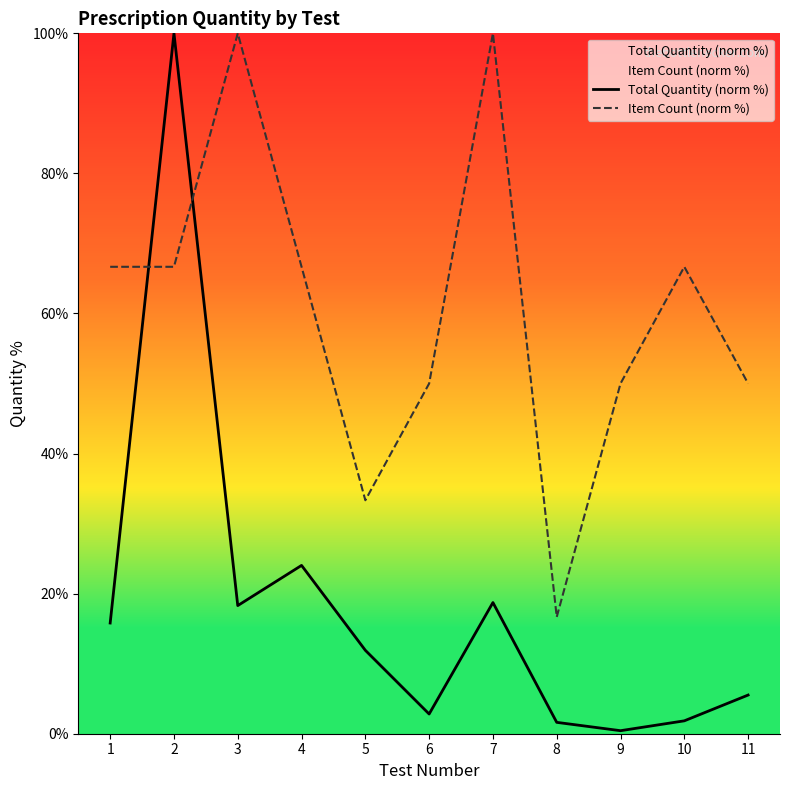

Which series ends up on top after the final intersection of Item Count (norm %) and Total Quantity (norm %)?

Item Count (norm %)